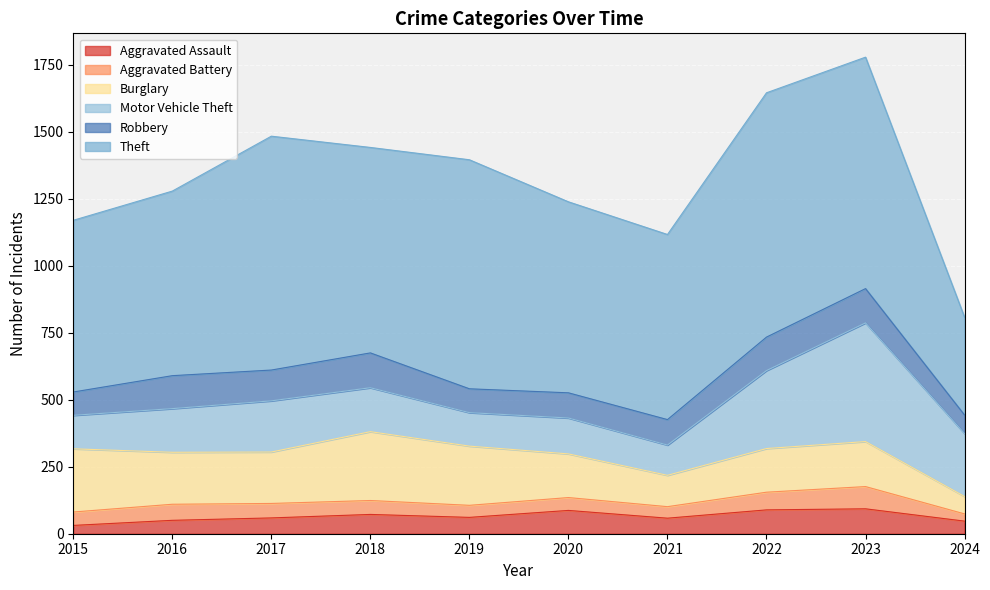

What are all the series names shown in the legend?

Aggravated Assault, Aggravated Battery, Burglary, Motor Vehicle Theft, Robbery, Theft